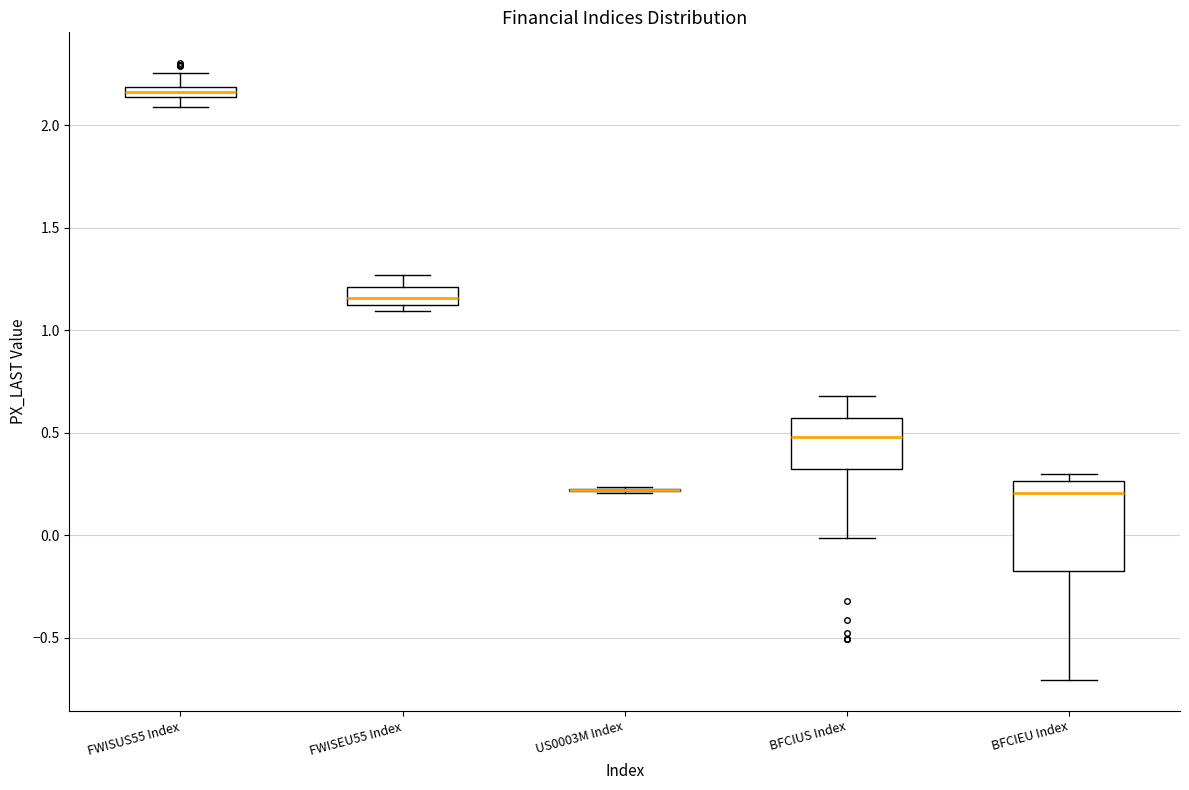

Comparing the boxes themselves (not the whiskers), which one is the tallest?

BFCIEU Index